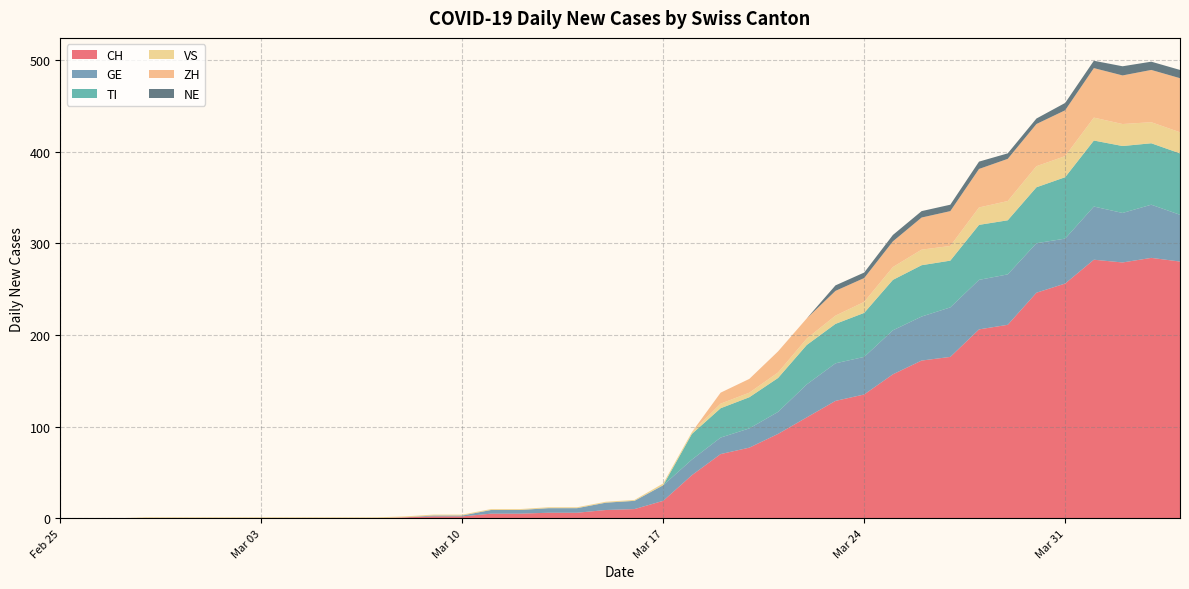

Is the value of CH at 2020-02-29 greater than the value of VS at 2020-03-07?

No